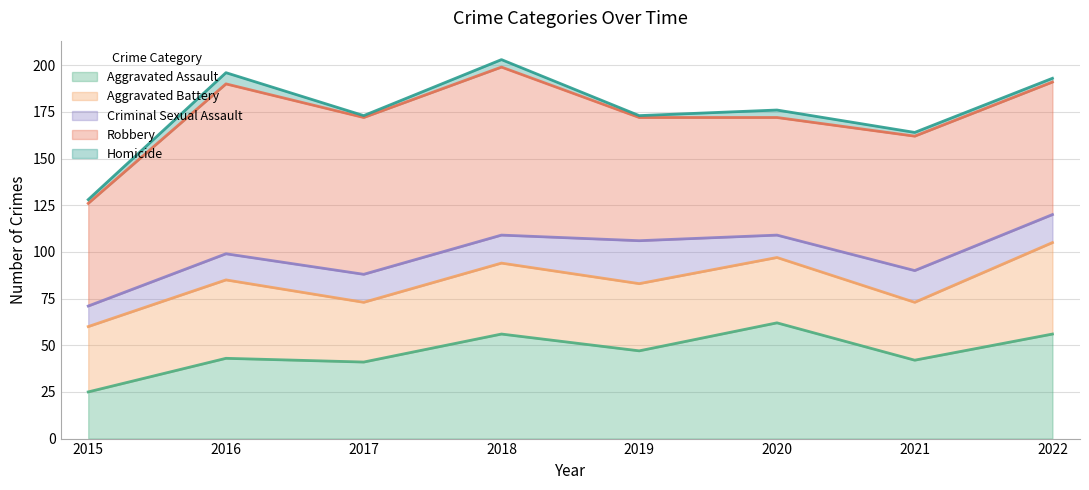

What is the difference between the maximum and minimum values in the Criminal Sexual Assault series?

12